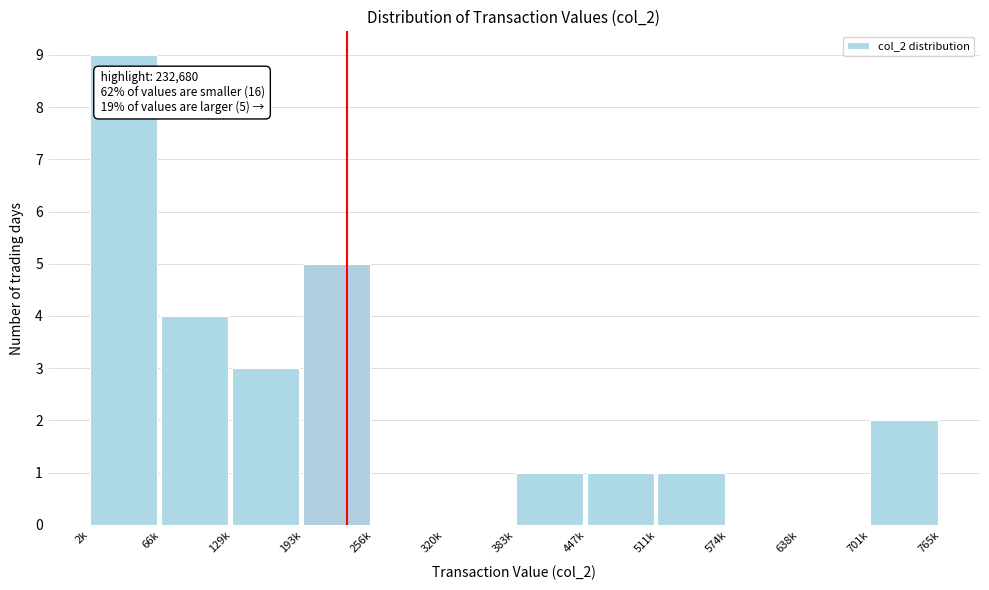

Reading left to right, what are all the values shown in this chart?

2k=9	66k=4	129k=3	193k=5	256k=0	320k=0	383k=1	447k=1	511k=1	574k=0	638k=0	701k=2